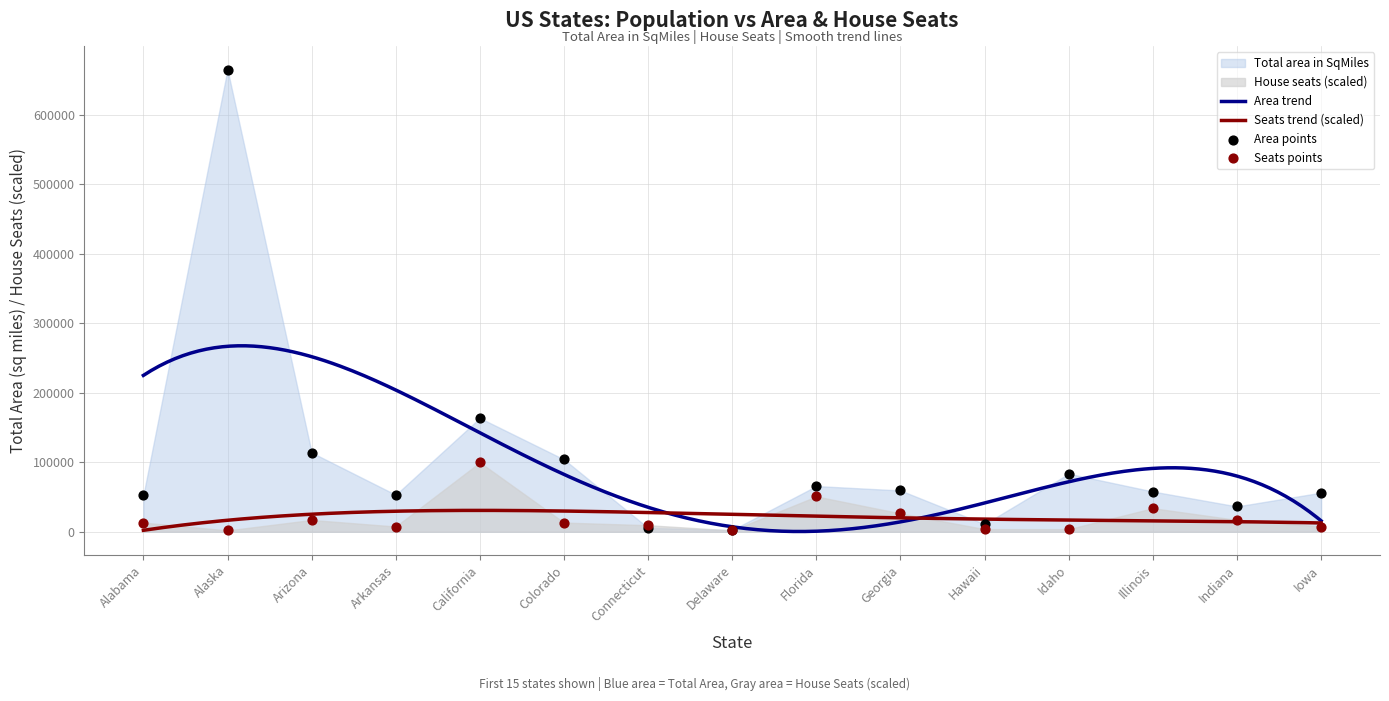

At how many categories does at least one series exceed 32773?

12